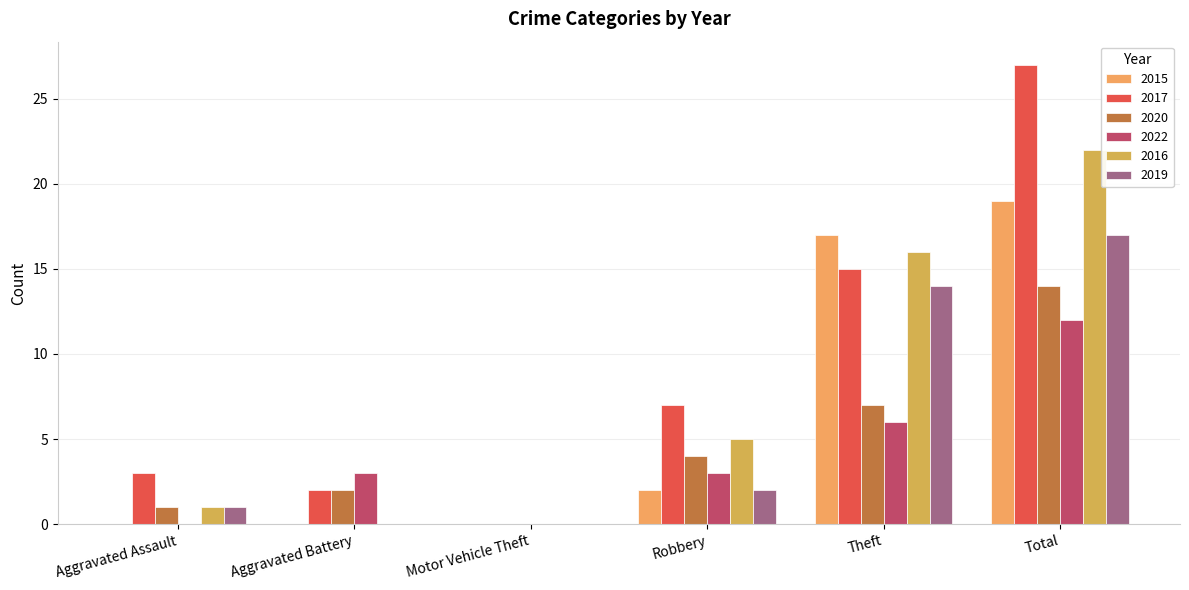

Is it true that 2019 equals 2 at Aggravated Assault?

False